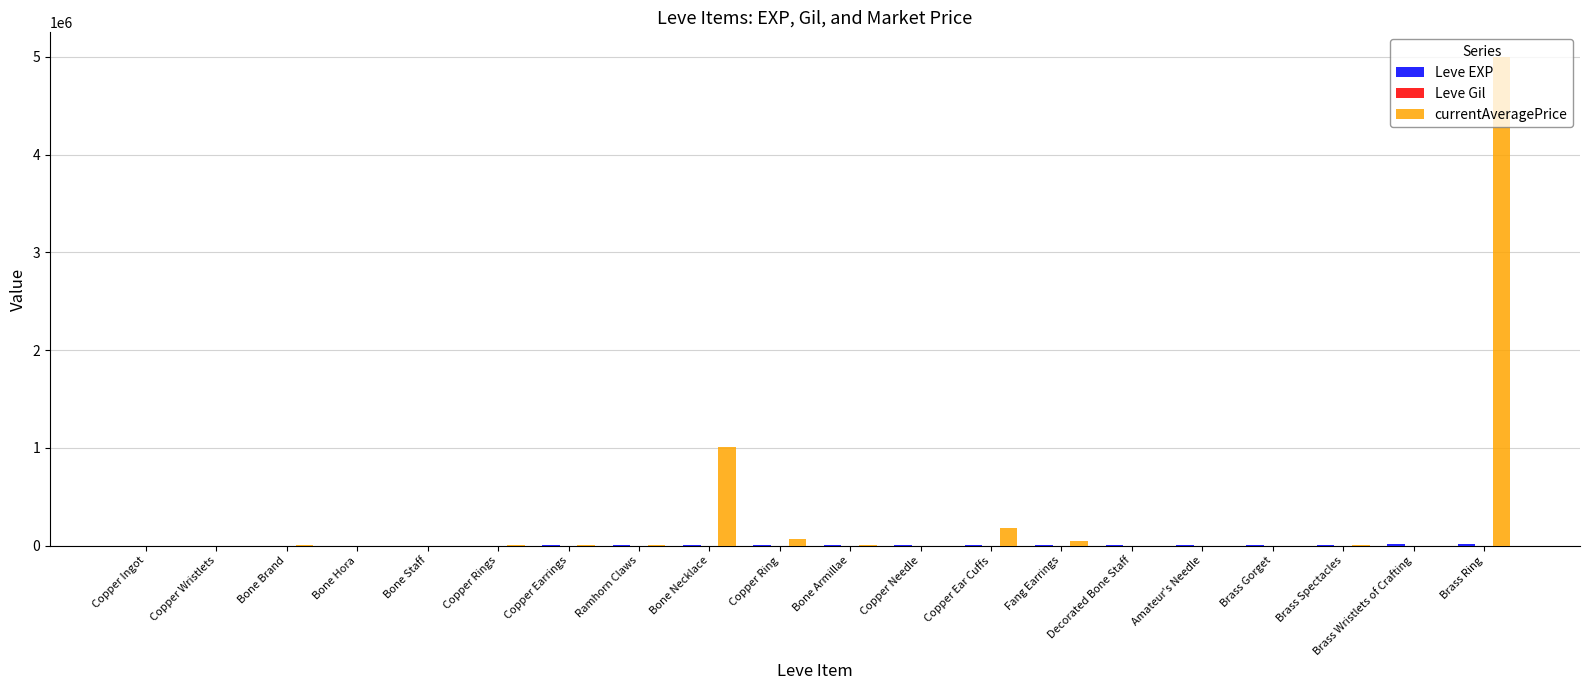

At which category does the chart reach its peak across all series?

Brass Ring